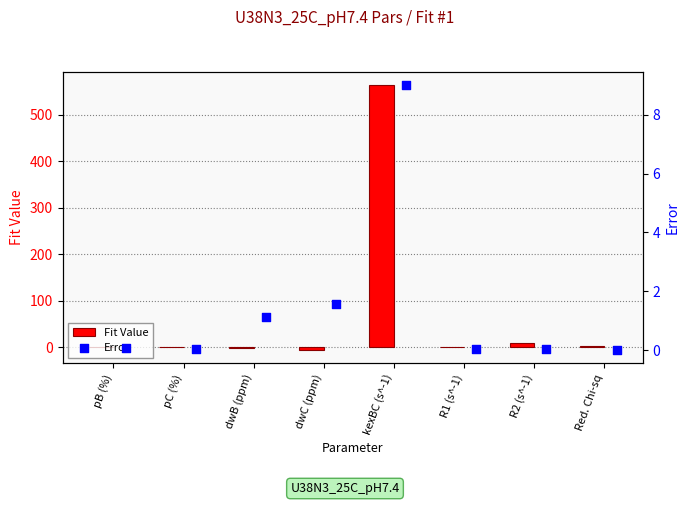

At which label does Fit Value reach its peak?

kexBC (s^-1)